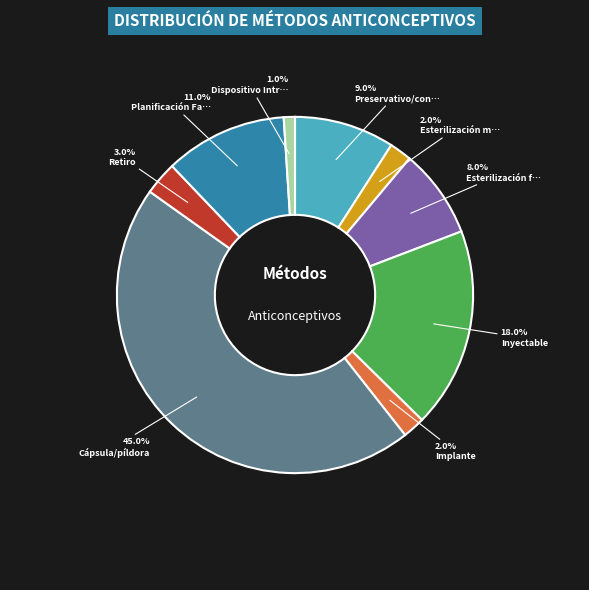

What percentage is the Implante slice, to the nearest percent?

2%